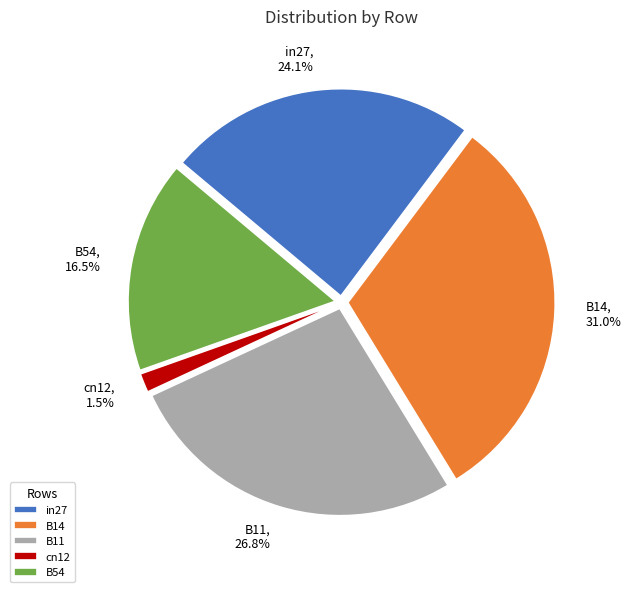

Which has a higher value, cn12 or B14?

B14